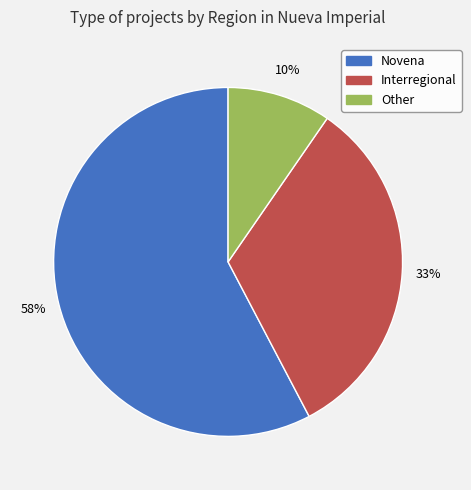

How many segments does this pie chart have?

3